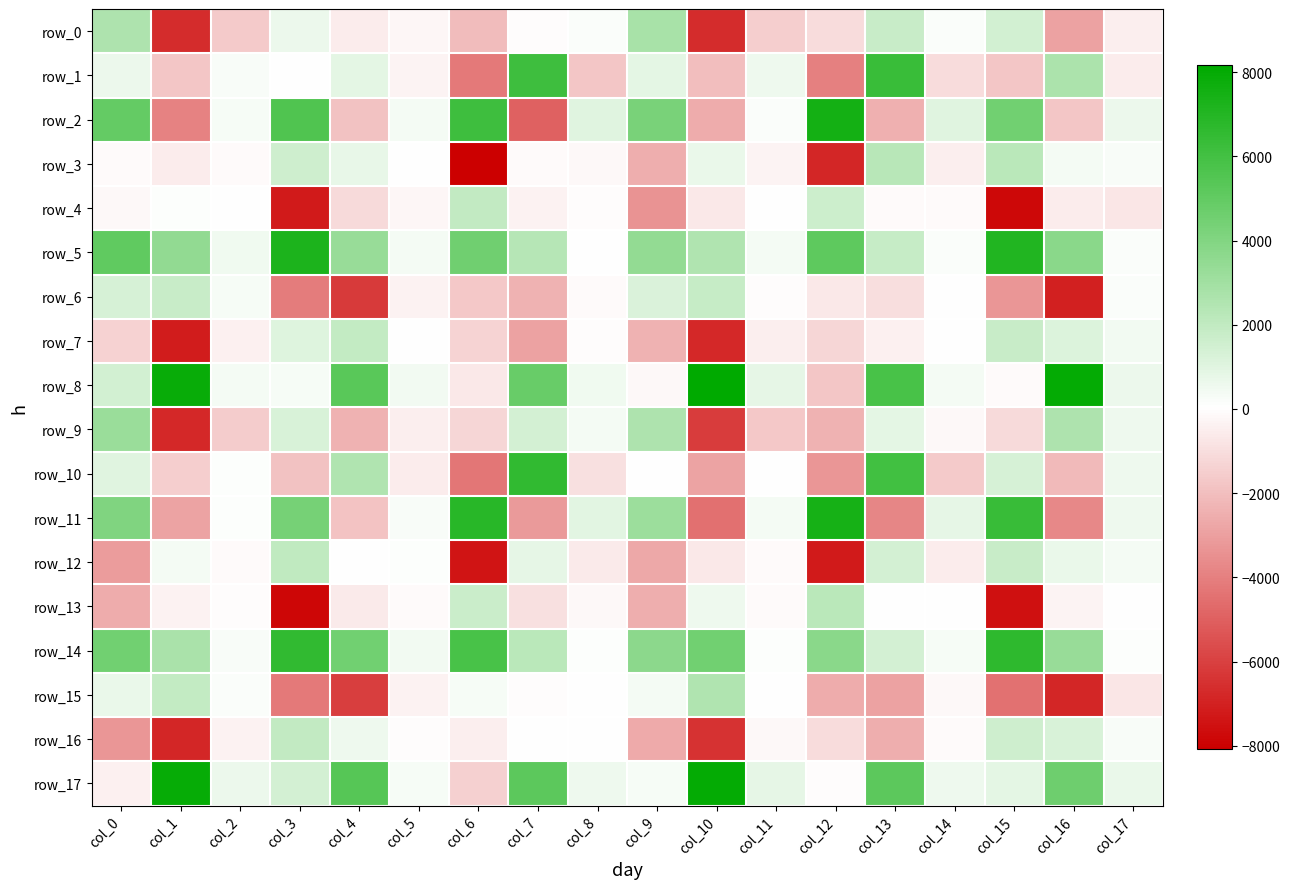

Reading left to right, extract all data points from this chart.

row_0: 2608.4	-6628.0	-1612.4	662.8	-570.8	-236.3	-2117.2	-68.7	189.0	2822.2	-6682.7	-1509.4	-1077.8	1788.7	209.1	1464.1	-2907.4	-499.4
row_1: 643.0	-1793.3	245.0	55.8	887.8	-279.7	-4176.1	6161.7	-1744.6	899.7	-2032.9	571.4	-3962.6	6279.4	-1054.3	-1794.7	2648.4	-571.1
row_2: 4973.9	-3941.7	336.2	5621.0	-1869.7	379.6	6166.2	-4937.5	1046.2	4278.0	-2612.4	205.8	7508.3	-2486.0	1015.5	4488.7	-1766.3	623.2
row_3: -118.7	-589.1	-105.7	1622.4	776.1	76.2	-8084.7	-88.5	-197.8	-2504.1	677.4	-290.0	-6829.0	2297.1	-493.9	2219.2	368.7	271.4
row_4: -192.3	124.2	46.3	-7255.5	-1139.9	-258.8	1980.4	-354.5	-38.5	-3333.7	-671.3	-12.3	1656.4	-137.3	-90.9	-7790.5	-545.9	-731.9
row_5: 5059.4	3519.8	490.7	7271.2	3316.0	371.0	4552.2	2333.2	69.9	3405.9	2571.5	383.8	5127.6	1827.4	223.7	7071.3	3778.4	168.8
row_6: 1313.4	1773.6	349.9	-4112.0	-6216.6	-383.0	-1707.7	-2417.9	-149.1	1213.0	1821.9	-60.6	-673.8	-1021.0	33.3	-3269.9	-7060.5	202.9
row_7: -1388.4	-7149.6	-448.3	1106.6	1891.1	27.4	-1331.2	-2929.7	-86.3	-2387.8	-6798.4	-492.3	-1240.9	-433.4	10.4	1759.9	1178.4	451.2
row_8: 1468.2	7893.3	396.1	312.4	5283.4	440.5	-689.3	4825.3	485.2	-168.5	8165.3	855.9	-1795.1	5840.6	382.9	-107.1	8003.8	624.3
row_9: 3245.4	-6773.6	-1593.9	1266.9	-2387.0	-513.0	-1259.0	1374.0	382.2	2642.3	-6156.1	-1683.9	-2403.8	922.6	-198.3	-1135.4	2642.7	587.5
row_10: 996.3	-1529.3	117.7	-1921.2	2540.1	-593.0	-4297.6	6564.0	-916.3	85.1	-2817.5	84.8	-3269.2	6048.1	-1634.3	1350.3	-2125.3	573.5
row_11: 4064.9	-2851.6	153.2	4406.7	-1838.3	287.3	6876.4	-3150.1	955.0	3195.7	-4487.4	372.0	7404.6	-3778.6	863.8	6353.1	-3706.8	557.2
row_12: -3110.6	390.8	-92.0	2016.5	5.4	107.3	-7393.7	861.7	-595.8	-2736.8	-710.7	-129.0	-7207.6	1399.2	-568.0	1755.9	732.3	361.0
row_13: -2612.0	-350.9	-45.7	-7837.2	-642.1	-126.9	1708.5	-966.0	-184.8	-2531.0	575.7	-141.2	2229.9	52.6	7.1	-7536.1	-316.6	100.0
row_14: 4533.7	2720.4	255.7	6537.9	4520.1	461.3	5876.9	2248.5	133.9	3690.3	4508.8	132.1	3769.6	1388.3	325.0	6690.4	3334.2	127.6
row_15: 697.6	1930.8	204.7	-4207.4	-6083.2	-395.8	338.4	-46.0	18.3	367.8	2541.0	99.8	-2579.7	-2908.5	-192.3	-4411.8	-6838.2	-753.4
row_16: -3312.2	-6862.8	-348.9	1981.8	607.3	-75.3	-476.1	49.7	86.2	-2660.0	-6456.3	-212.4	-1042.4	-2541.0	-103.3	1579.2	1276.2	277.6
row_17: -447.6	7933.8	655.0	1421.7	5391.4	339.2	-1468.4	5200.6	598.7	324.7	7989.9	810.1	-68.1	5228.7	598.2	916.4	4637.9	686.7